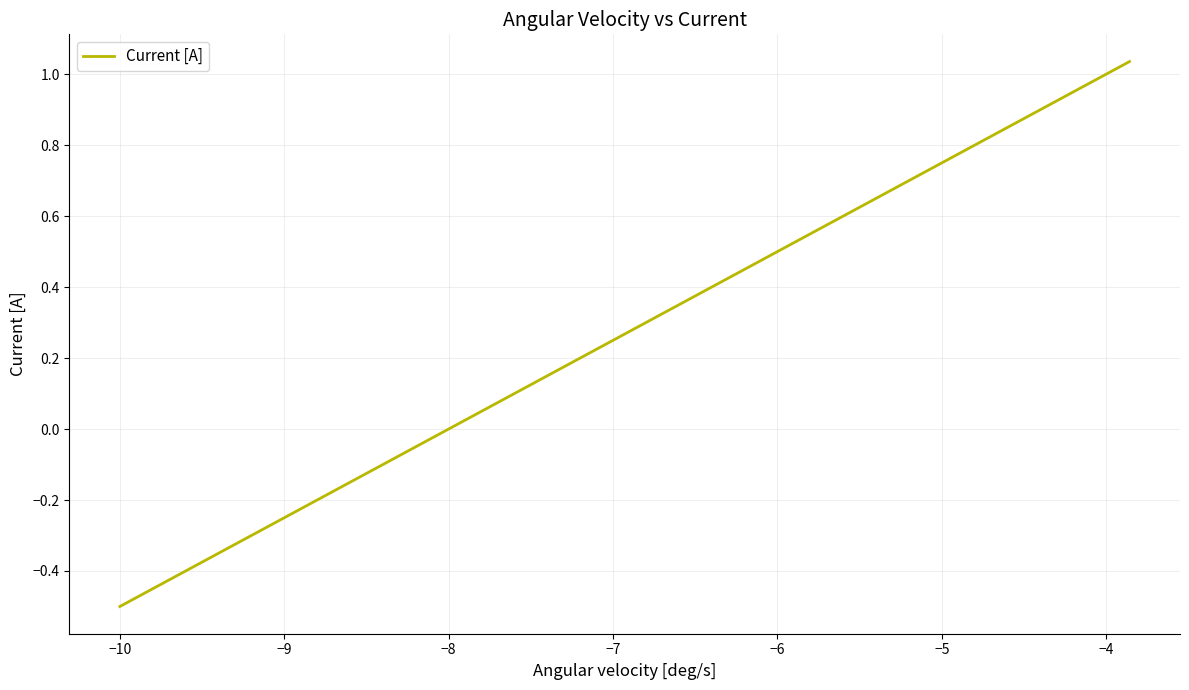

What is the difference between the maximum and minimum values?

1.5